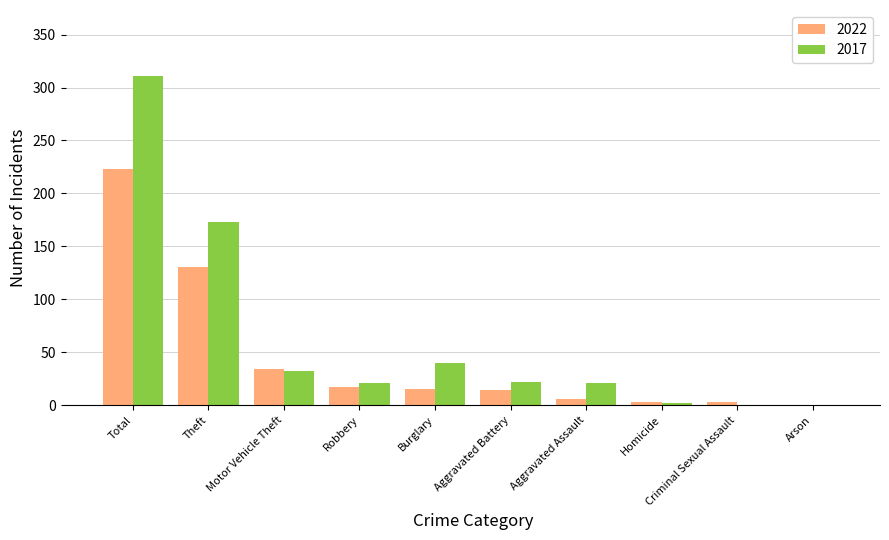

What is the sum of all 2022 values?

446